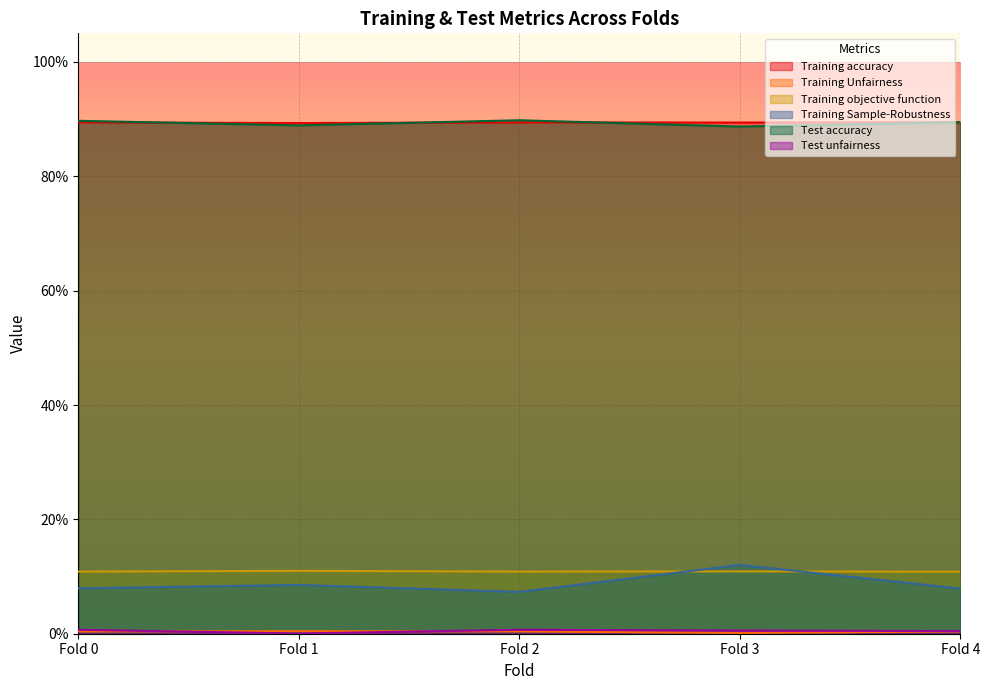

How many lines are shown in the chart?

6